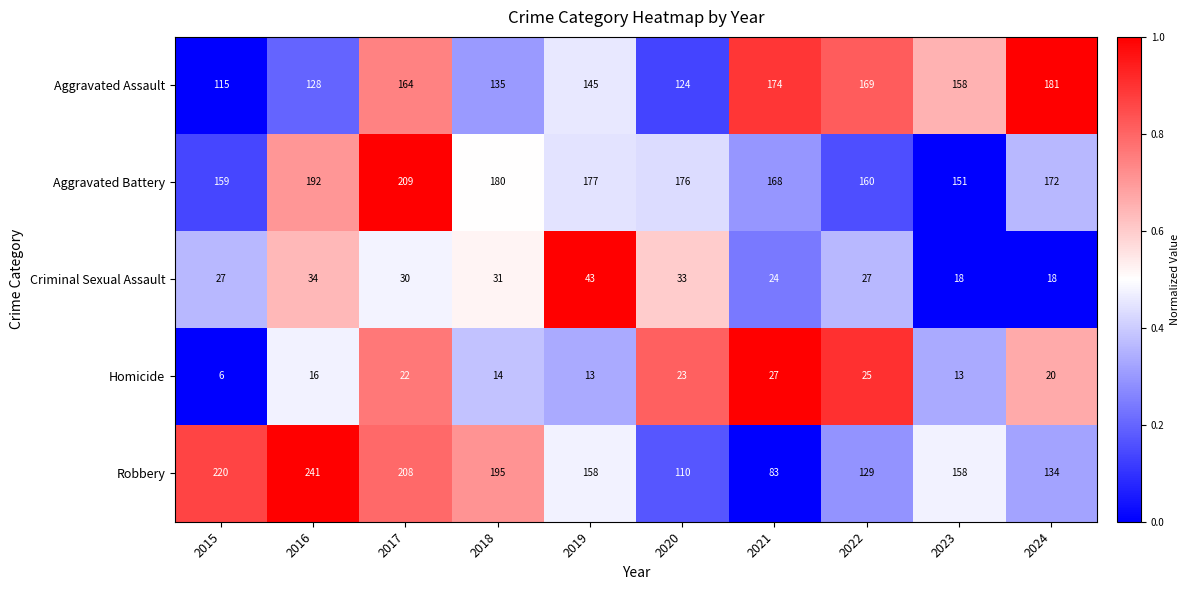

Between 2016 and 2022, which series saw the biggest shift?

Robbery